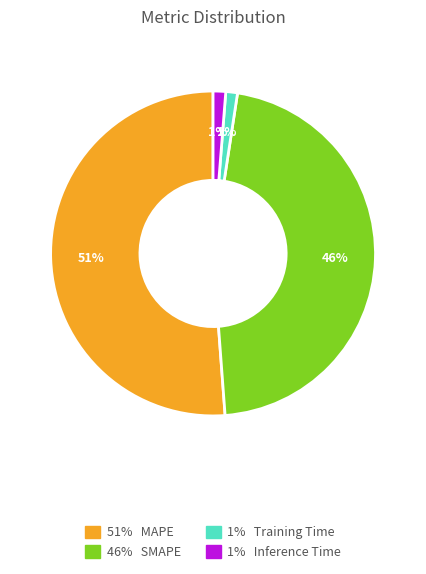

Does any single category account for the majority?

Yes